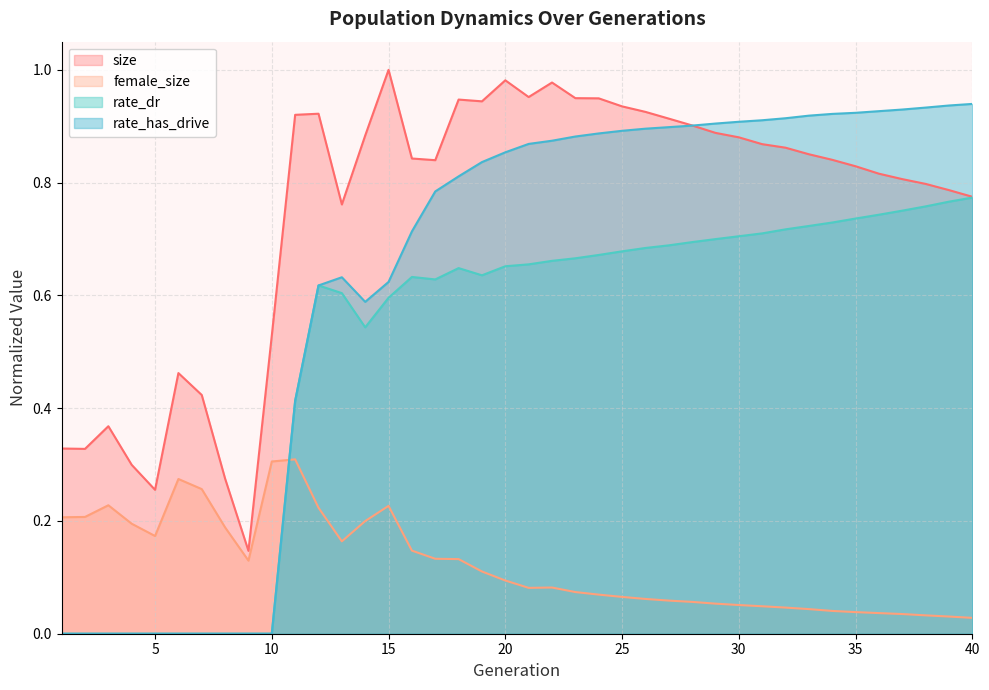

Is it true that rate_has_drive equals 1.2 at 24?

False